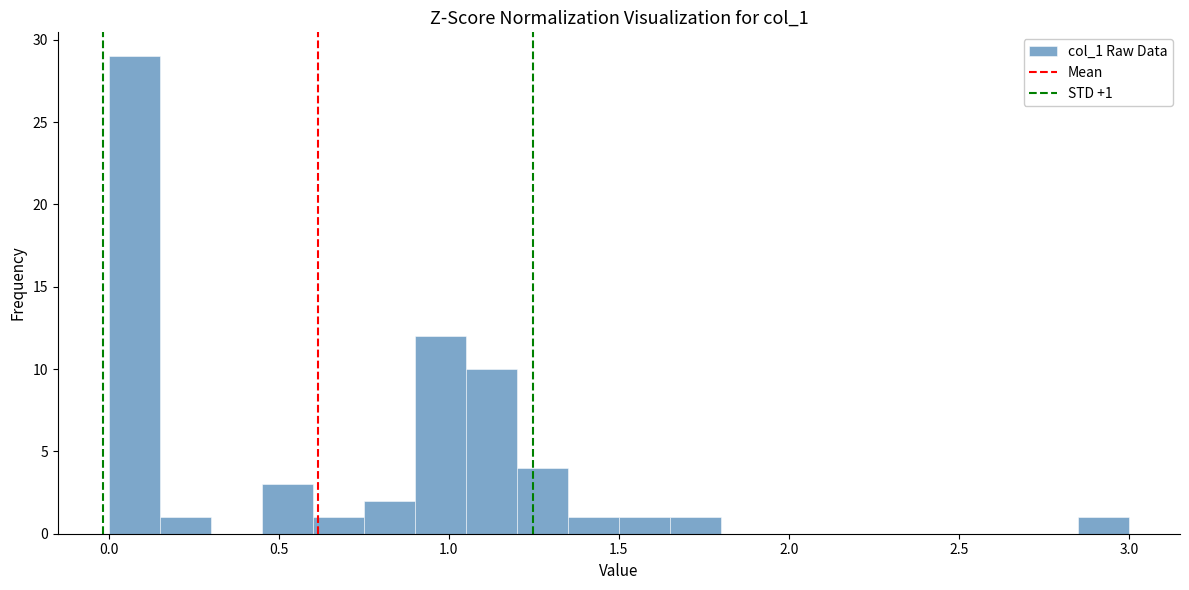

Read against the x-axis, roughly where is the centre of the tallest bar?

0.10